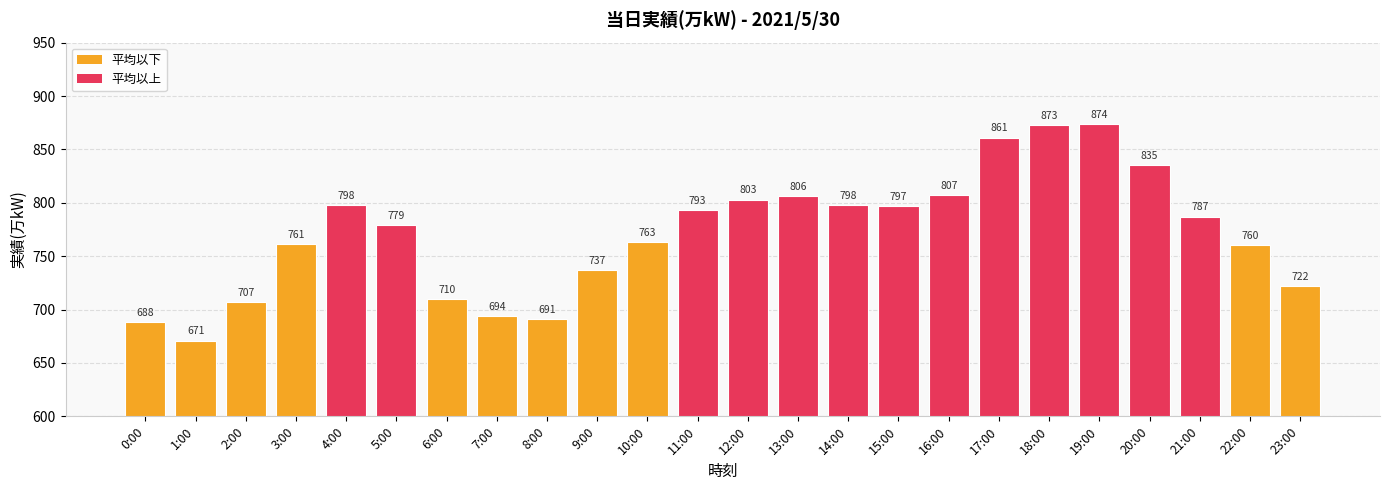

What is the difference between the values at 21:00 and 22:00?

27